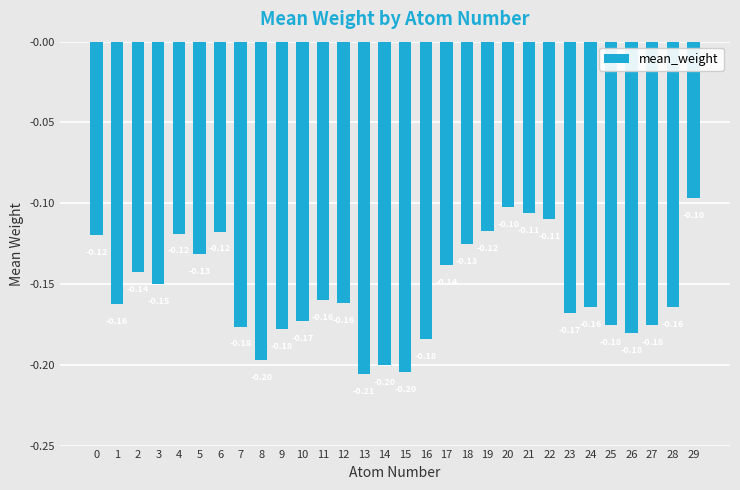

Which has a higher value, 21 or 18?

21